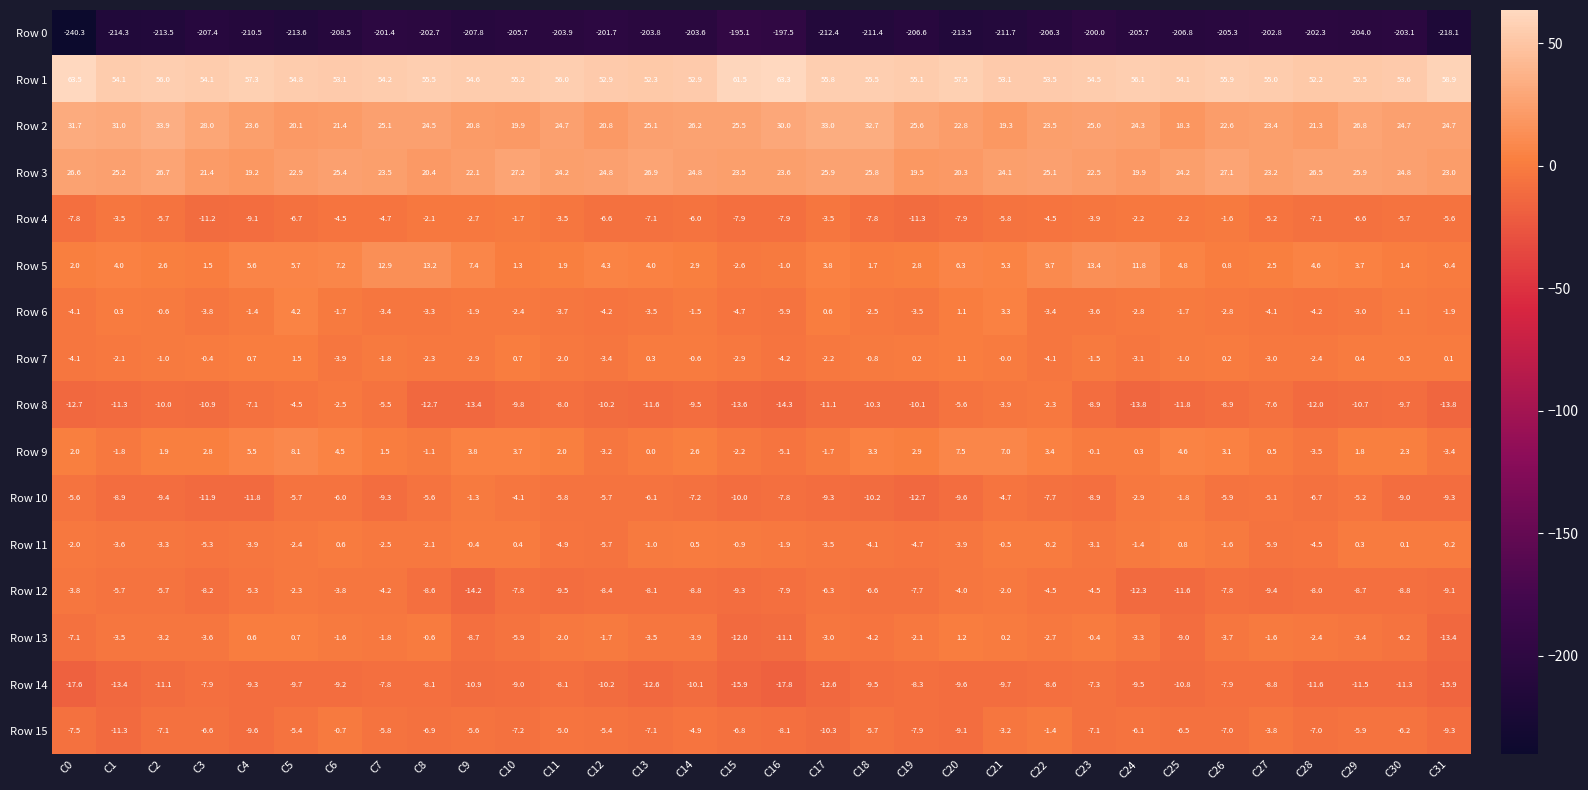

What is the spread (max minus min) of values at C20?

271.0